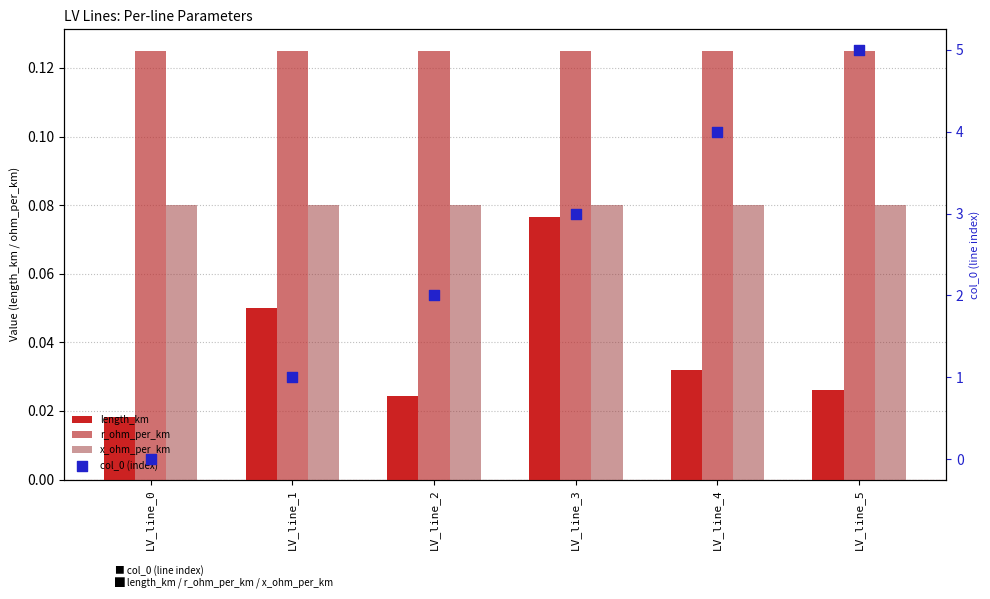

Which series has the widest spread of Y values?

col_0 (index)